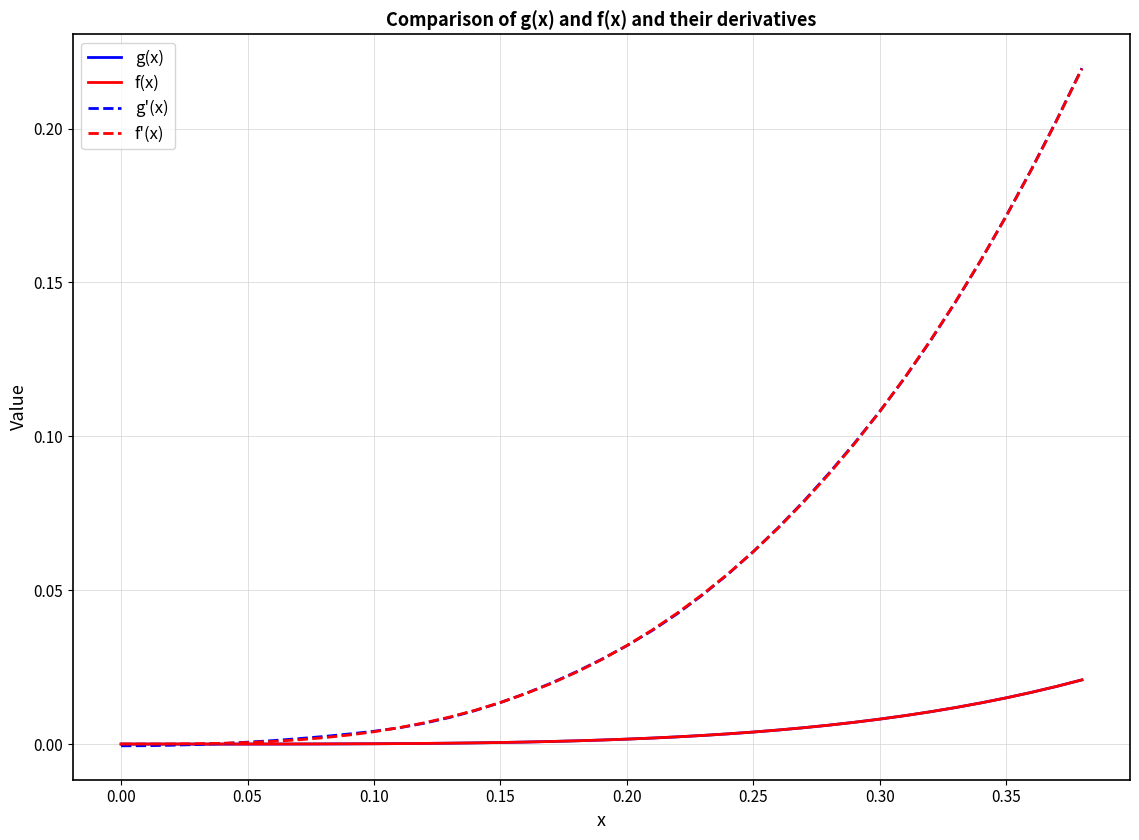

What are all the series names shown in the legend?

g(x), f(x), g'(x), f'(x)